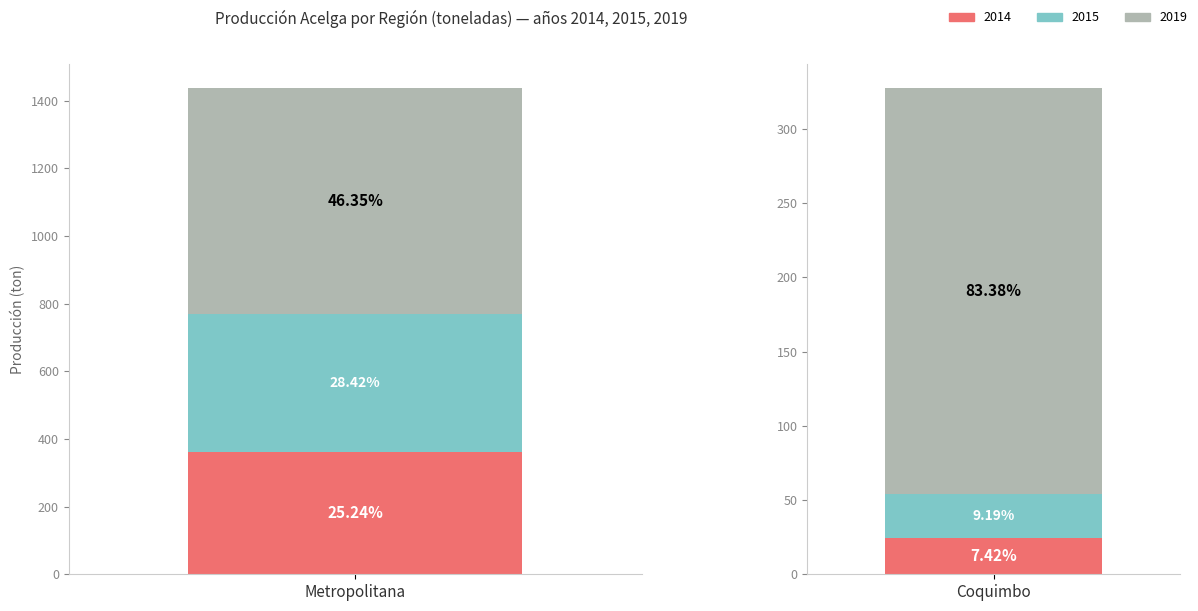

Between 8 and 13, which series saw the biggest shift?

2019